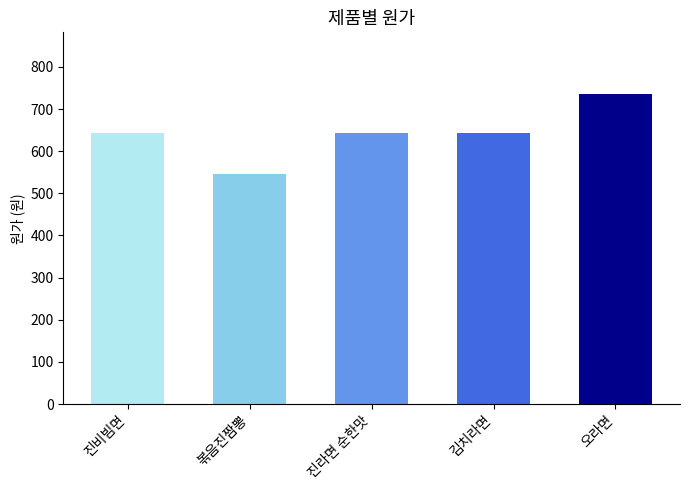

Is it true that the value at 김치라면 is 911?

False